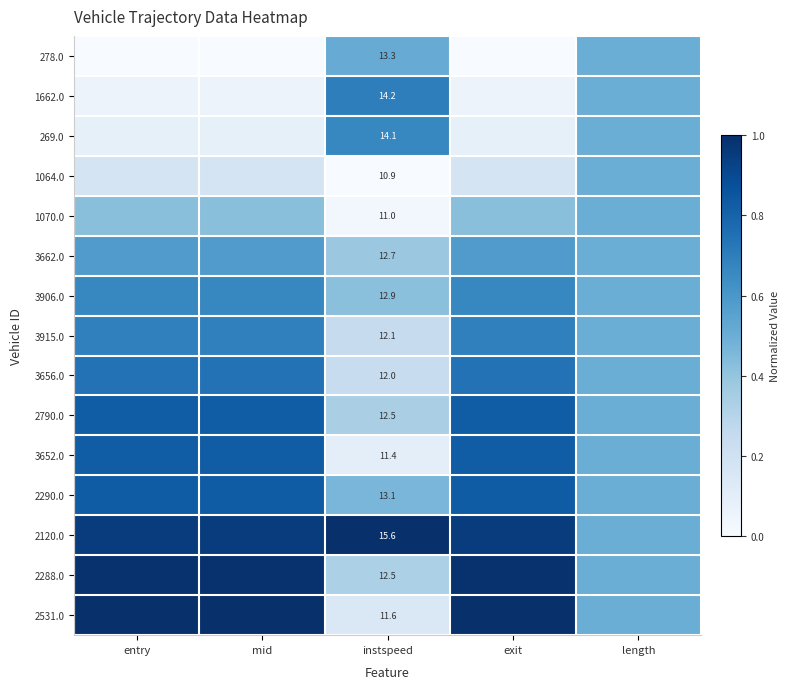

True or false: 2288.0 has a value of 1.7 at entry.

False